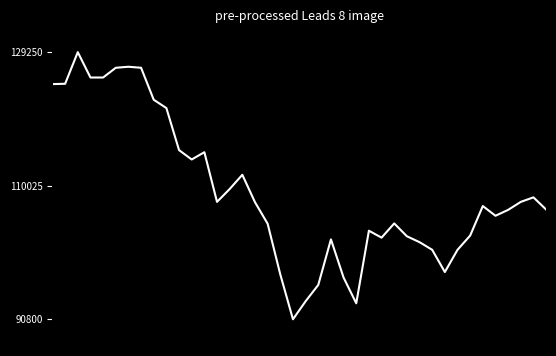

What is the difference between the maximum and minimum values?

38450